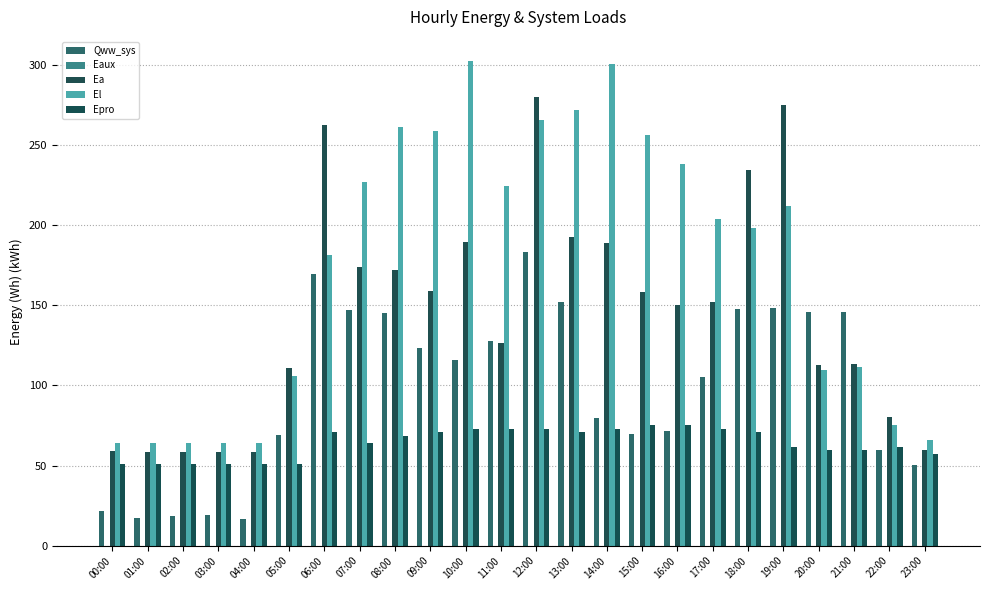

How many groups of bars are there?

24